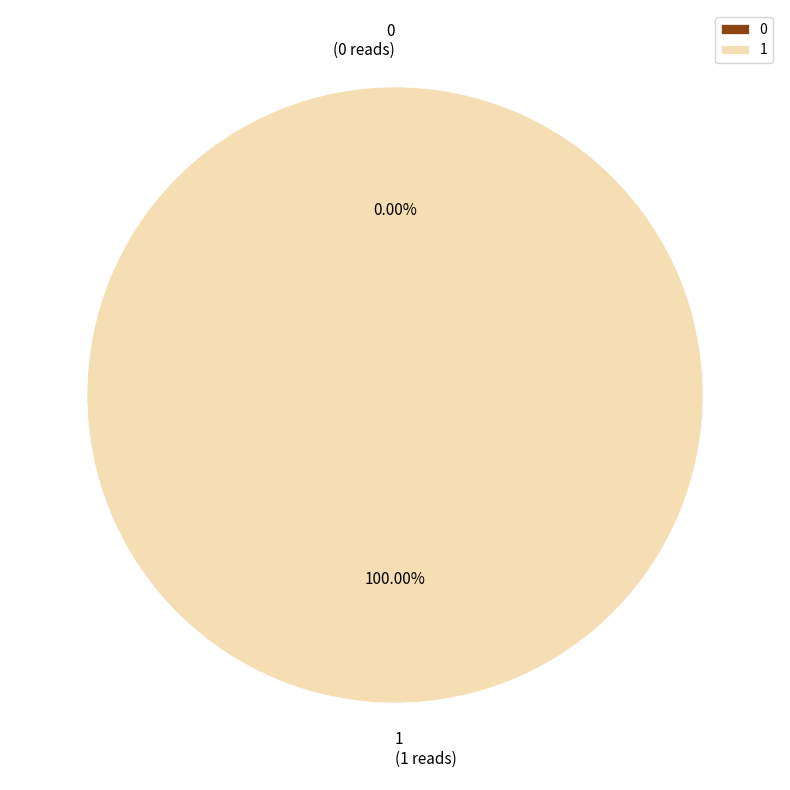

True or false: 1 accounts for 100% of the total.

True